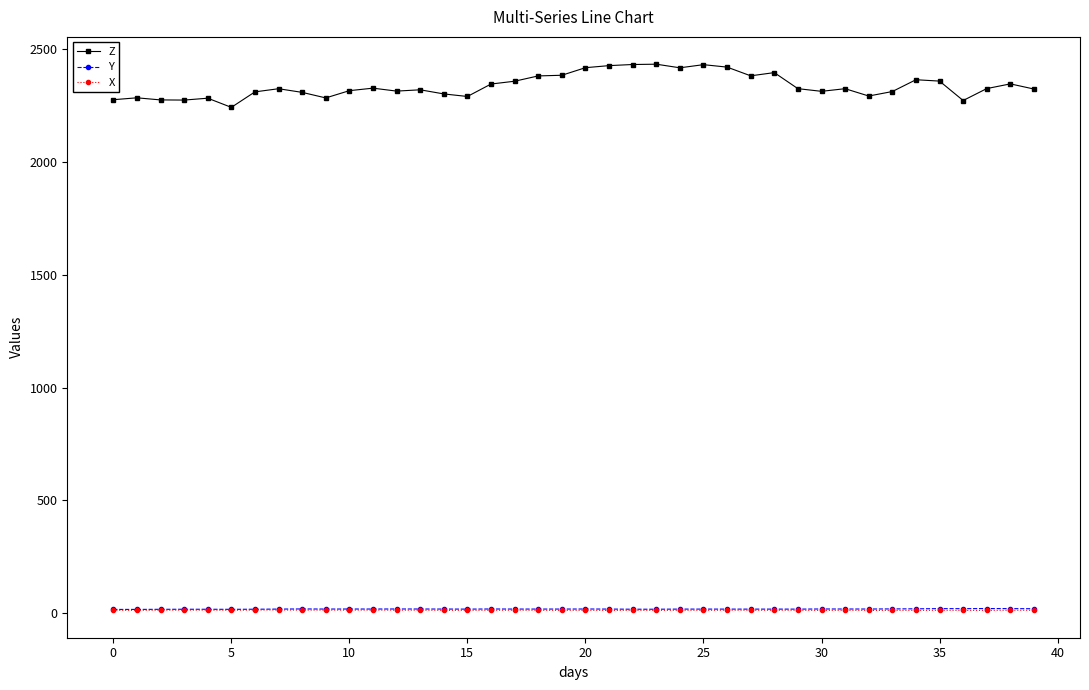

True or false: Y has more than 1 interior local peaks.

True